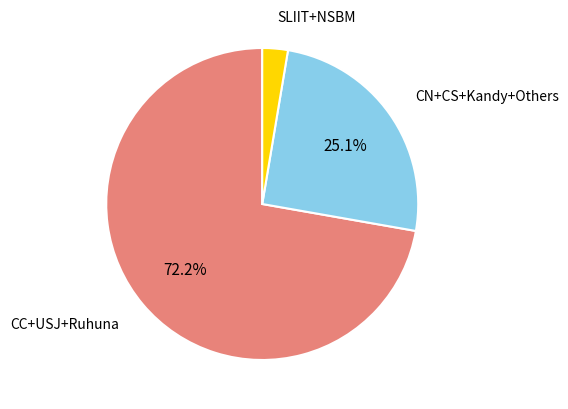

Which slice is the smallest?

SLIIT+NSBM